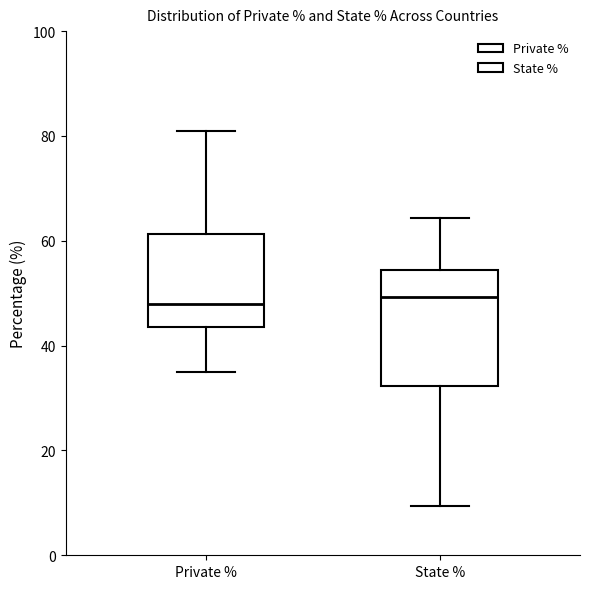

Which box is the tallest, from its lower edge to its upper edge?

State %